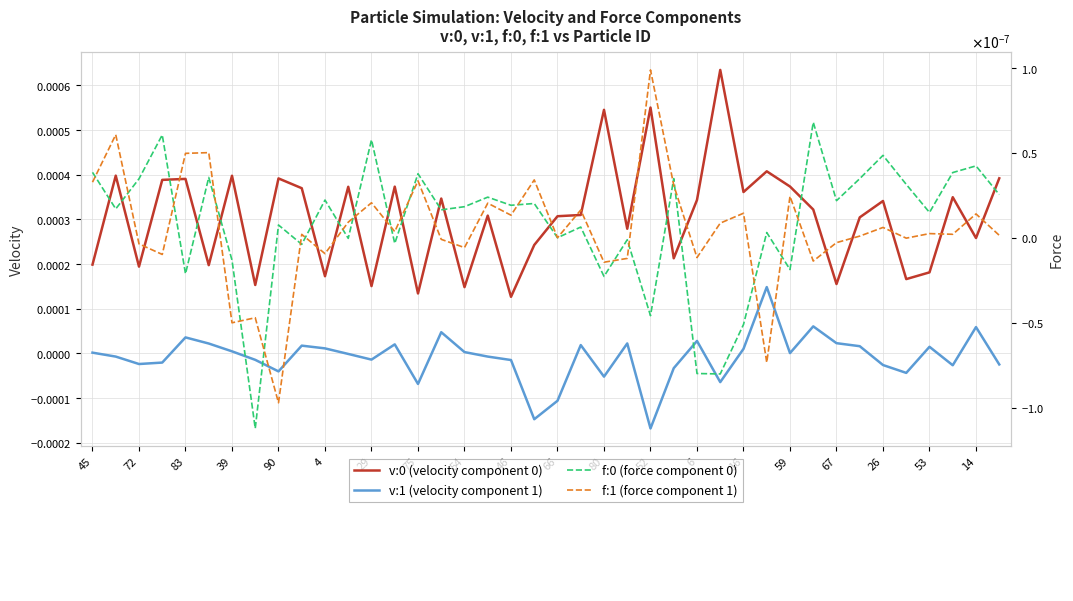

The value of v:0 (velocity component 0) at 6 is 0.0. True or false?

False